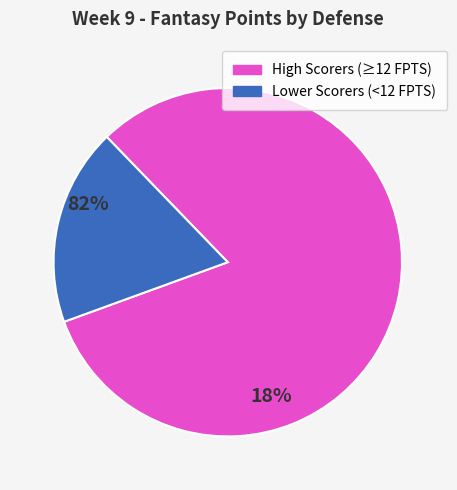

Is there any slice that represents more than half of the pie?

Yes